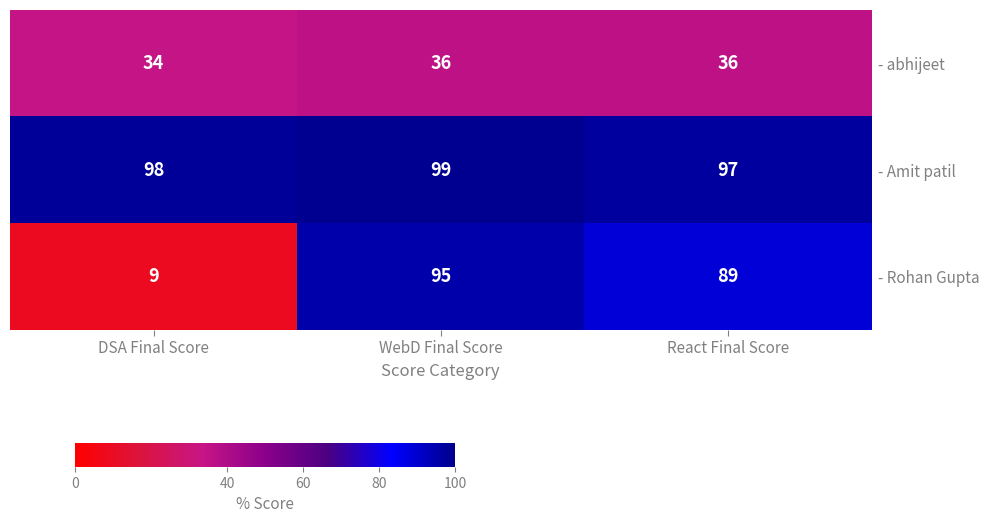

What is the smallest value displayed?

9